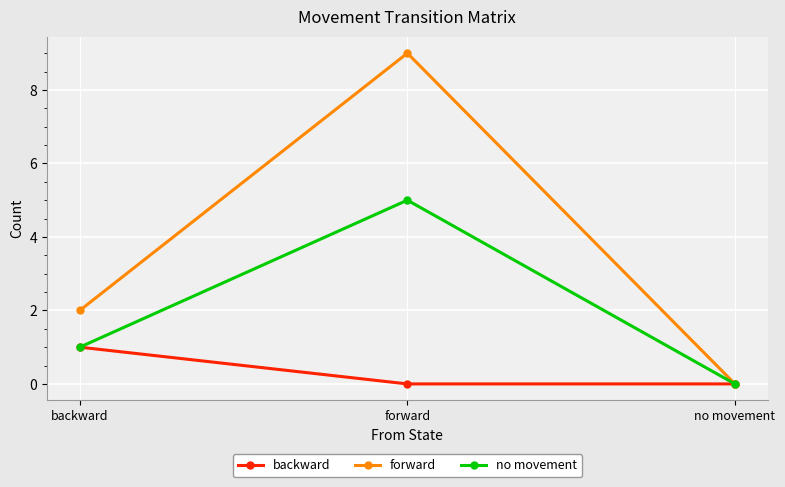

The value of no movement at backward is 0. True or false?

False